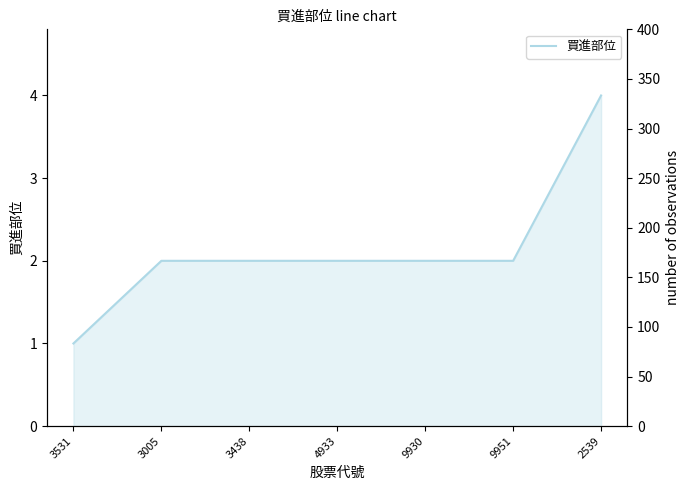

What is the label of the 2nd point from the left?

3005